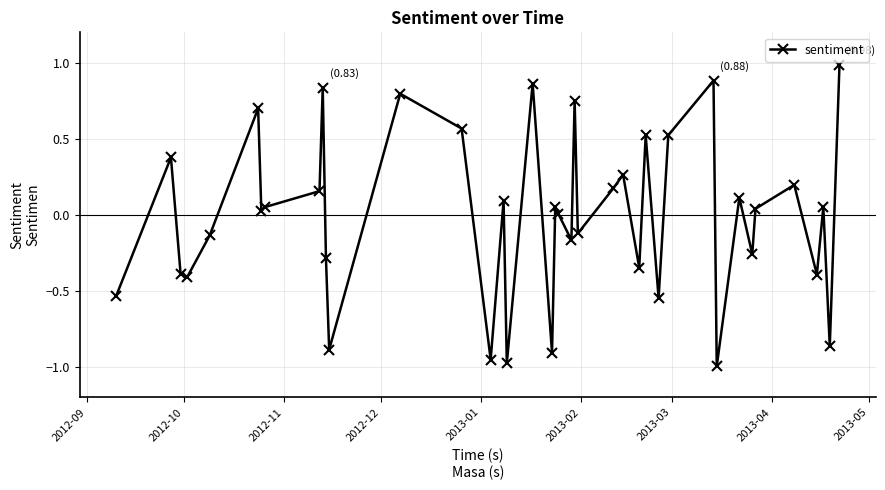

What is the greatest value displayed?

1.0